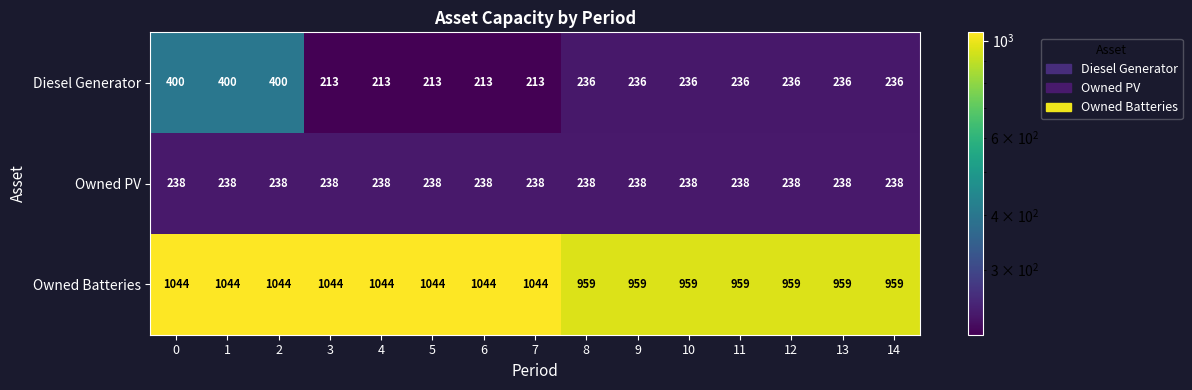

What is the sum of the Diesel Generator values at 5 and 1?

613